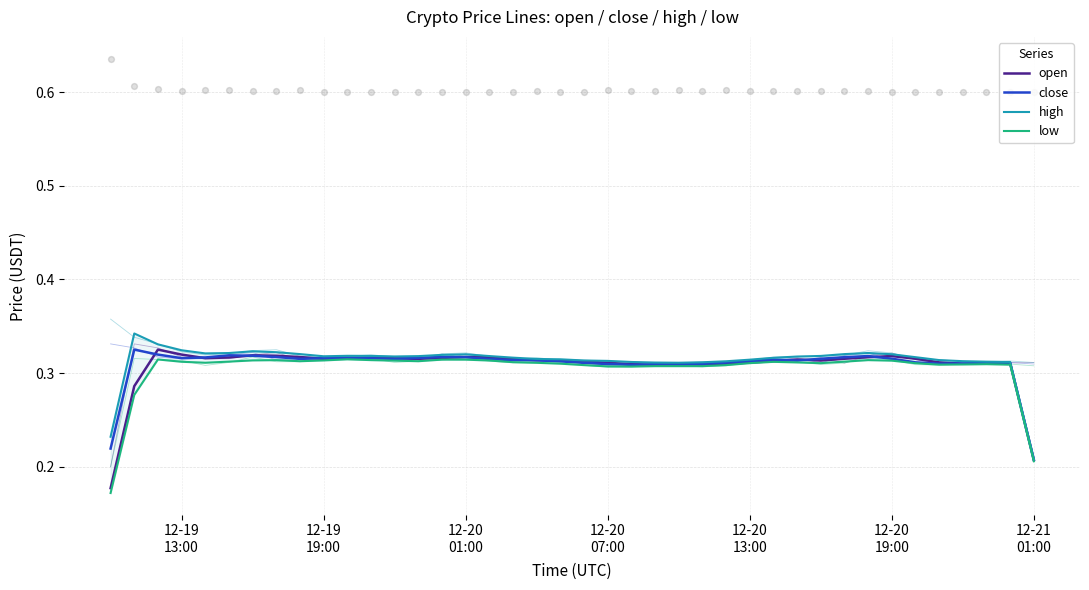

At how many categories does at least one series exceed 0?

40